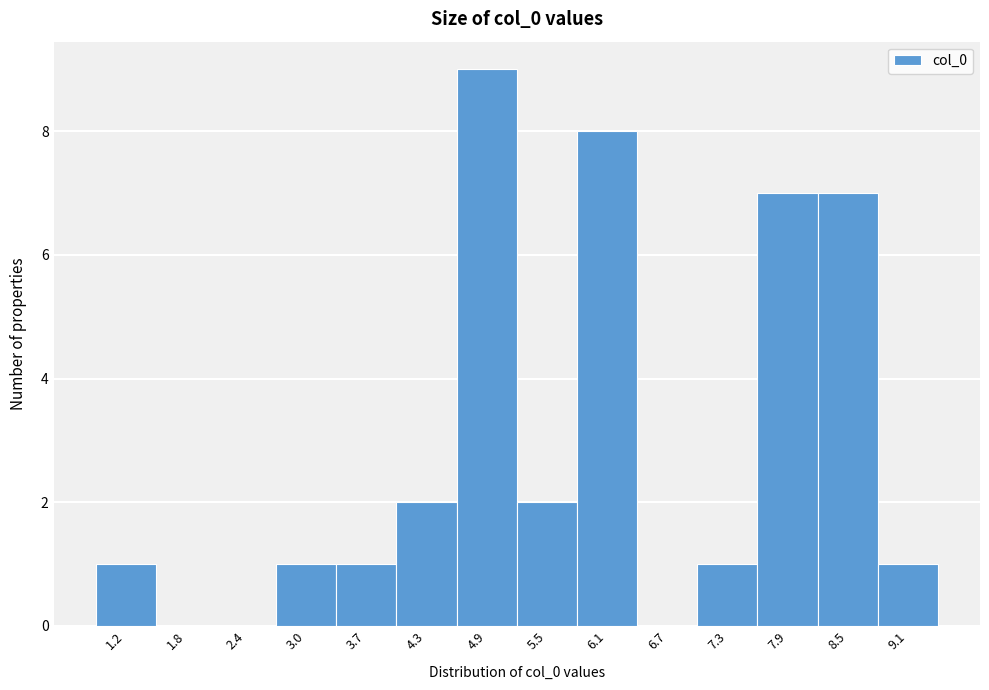

Reading right to left, transcribe all the data shown in this chart.

9.1=1	8.5=7	7.9=7	7.3=1	6.7=0	6.1=8	5.5=2	4.9=9	4.3=2	3.7=1	3.0=1	2.4=0	1.8=0	1.2=1